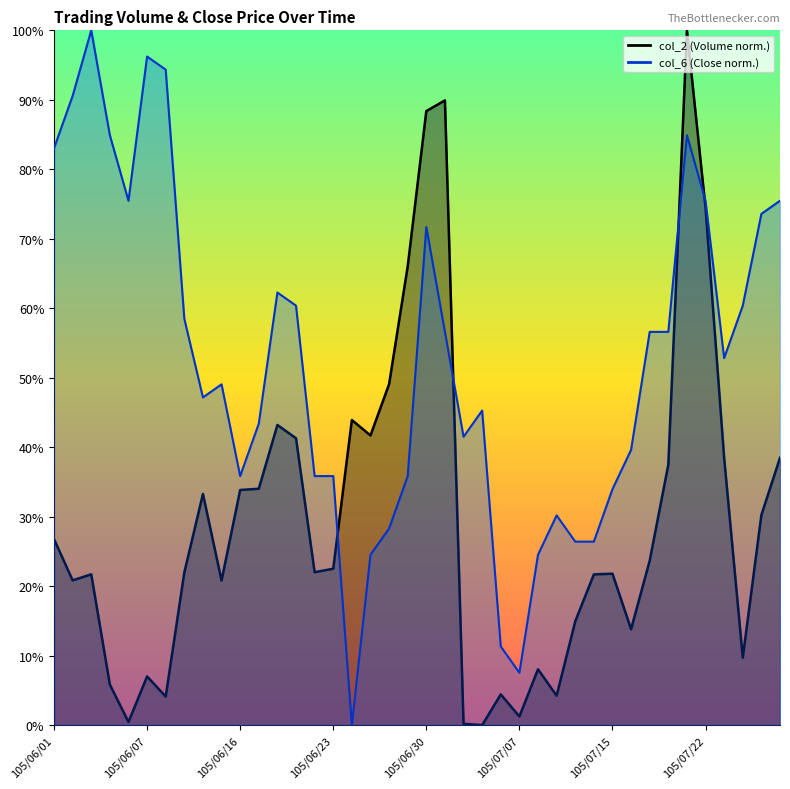

How many intersections are there between col_2 and col_6?

4